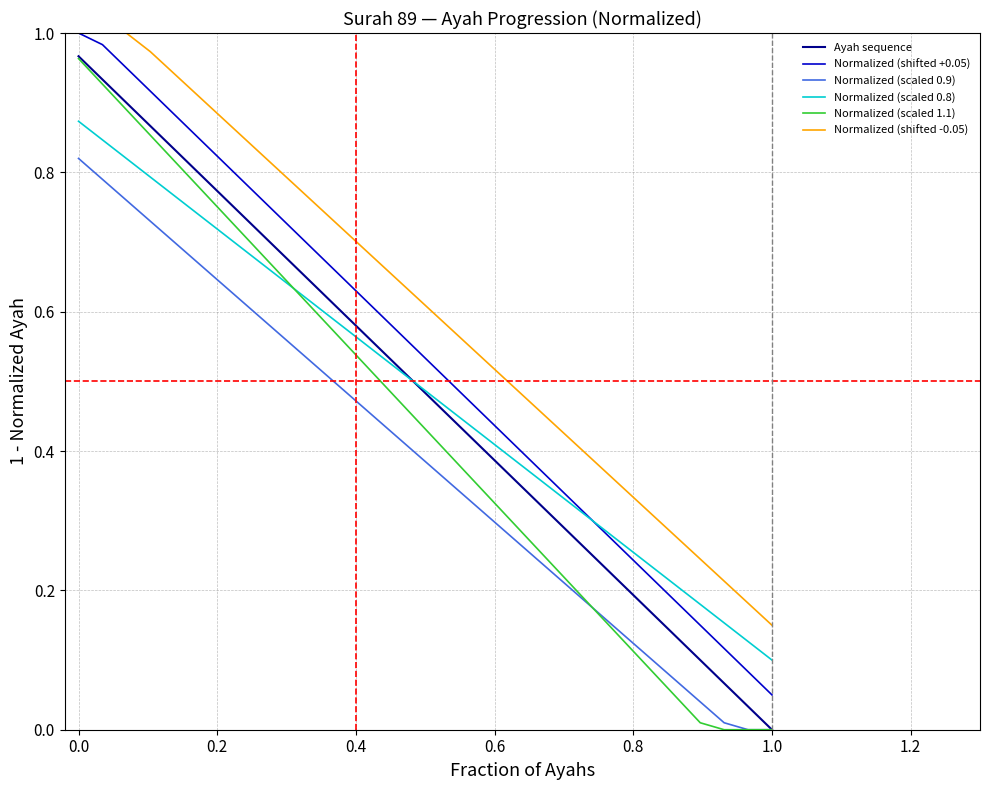

True or false: Normalized (shifted +0.05) and Normalized (scaled 0.9) cross at least once.

False